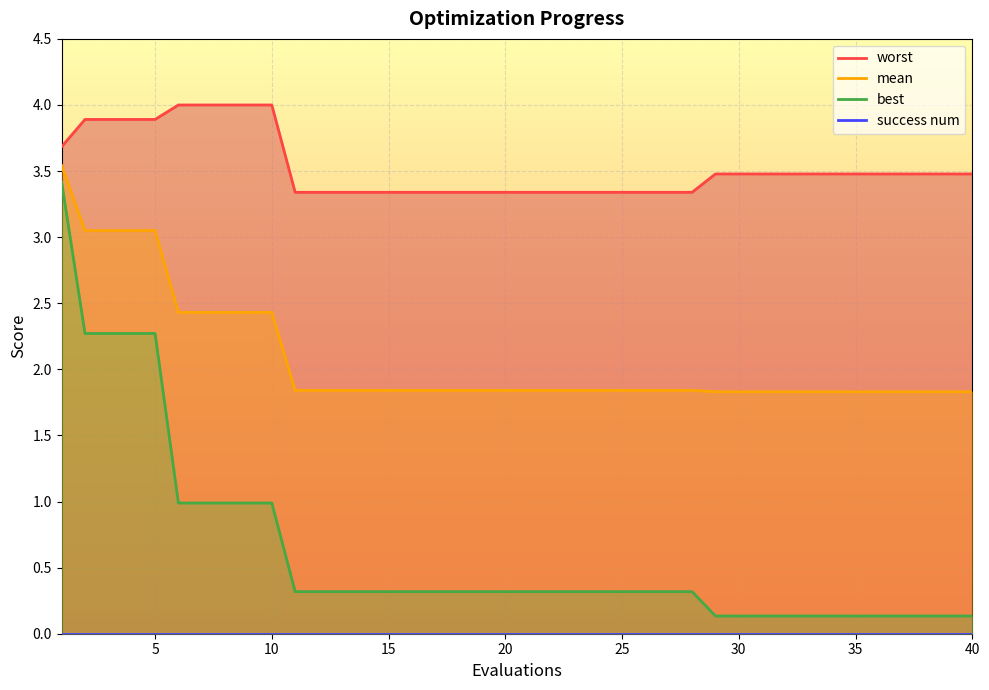

What is the average value of the mean series?

2.1